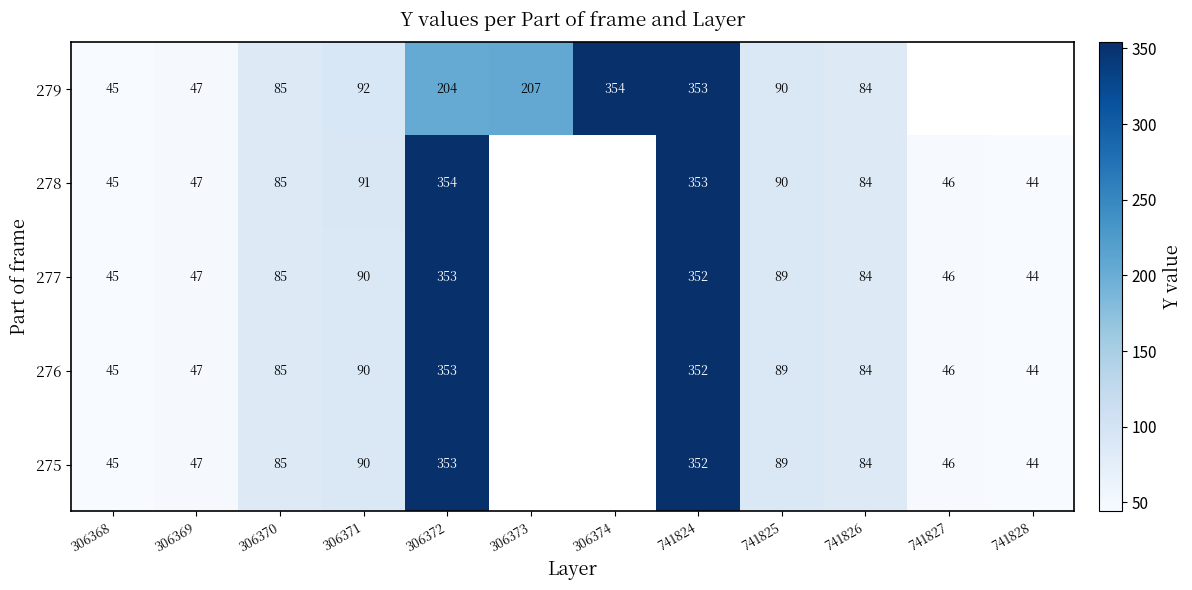

Count the number of categories in the chart.

12